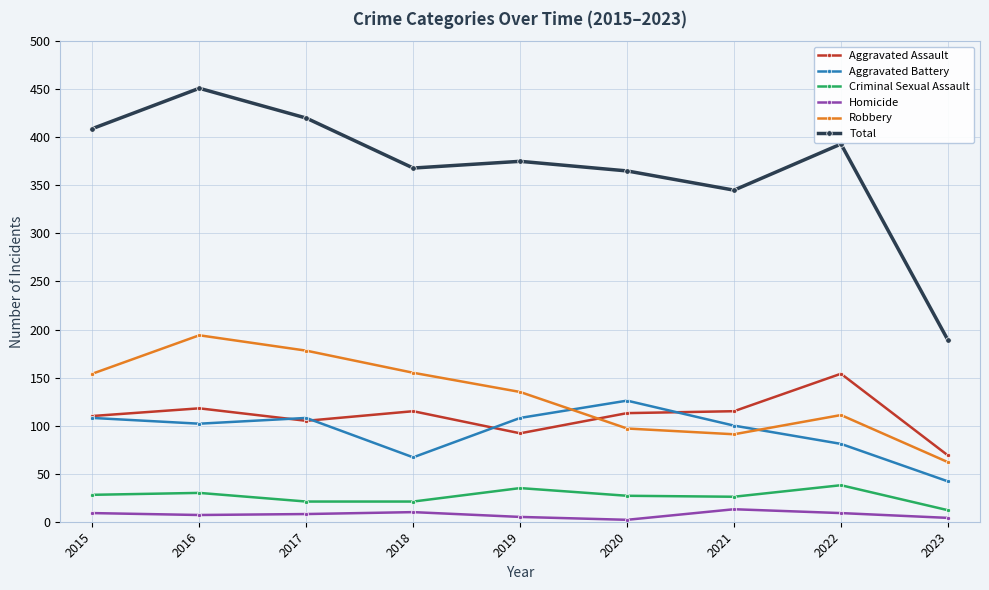

At which label does Aggravated Battery reach its peak?

2020